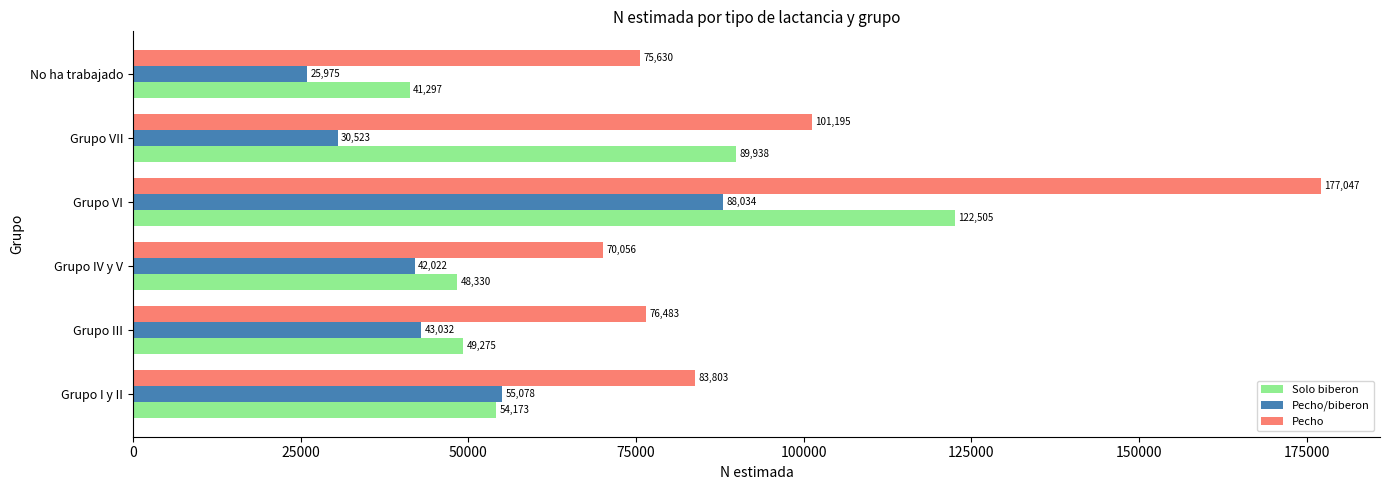

List the labels in order of Pecho/biberon value, largest first.

Grupo VI, Grupo I y II, Grupo III, Grupo IV y V, Grupo VII, No ha trabajado